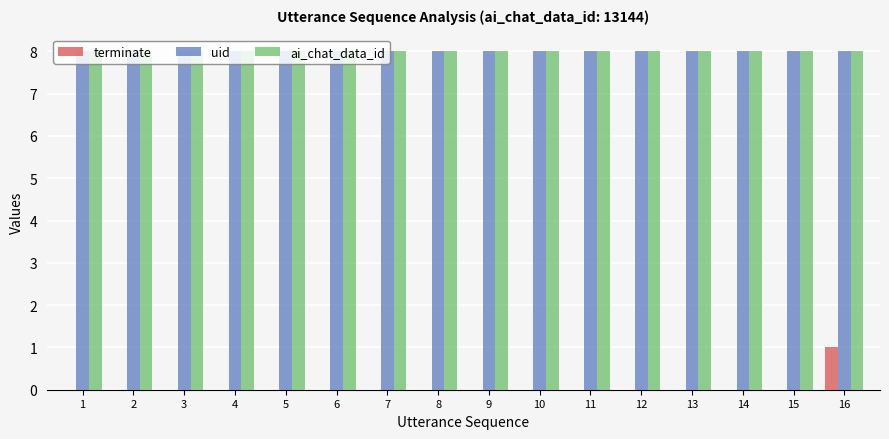

At which category is the sum across all series the highest?

16